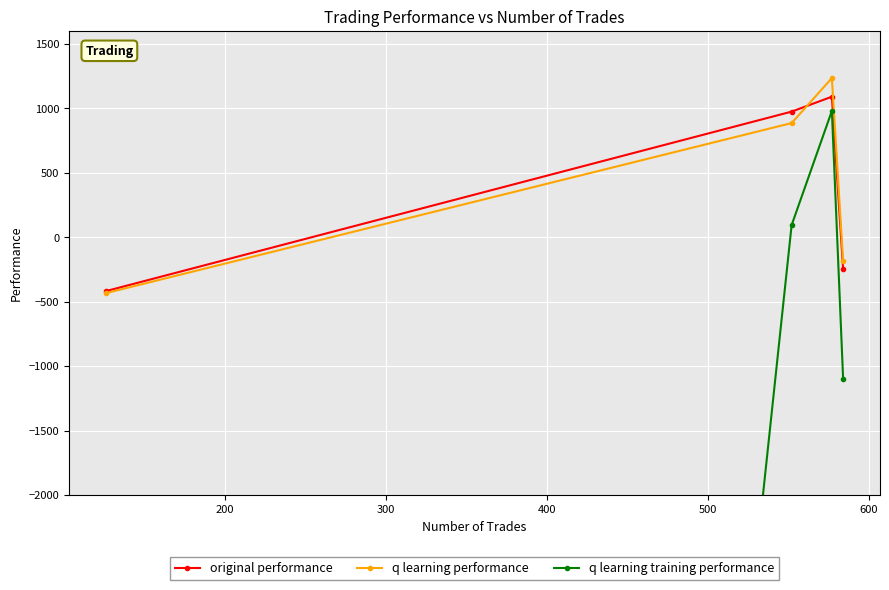

What is the value of the original performance point at the 4th from the left?

-249.2